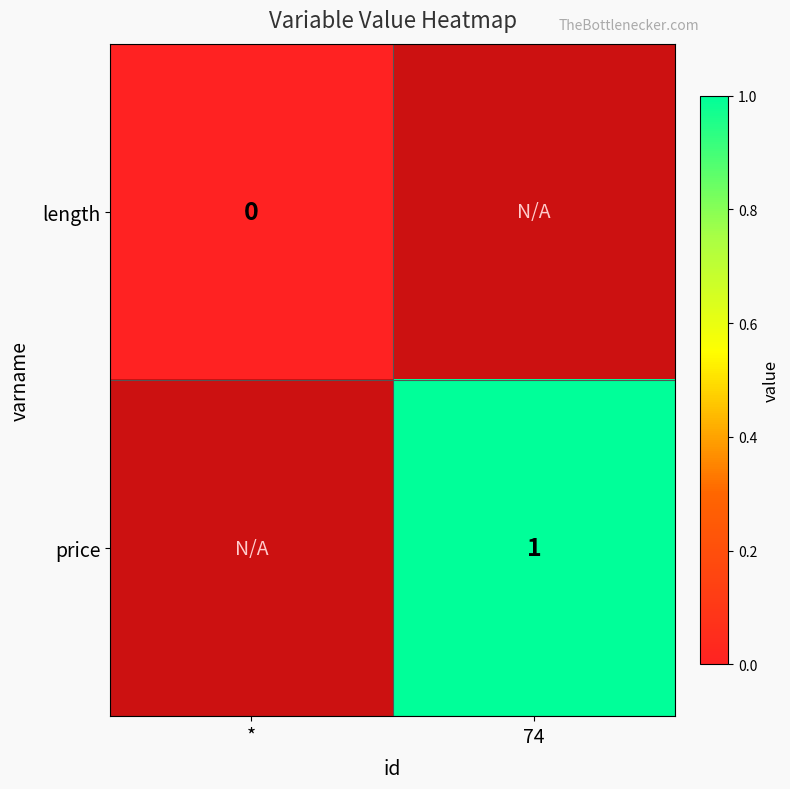

True or false: price has a value of 1.7 at 74.

False